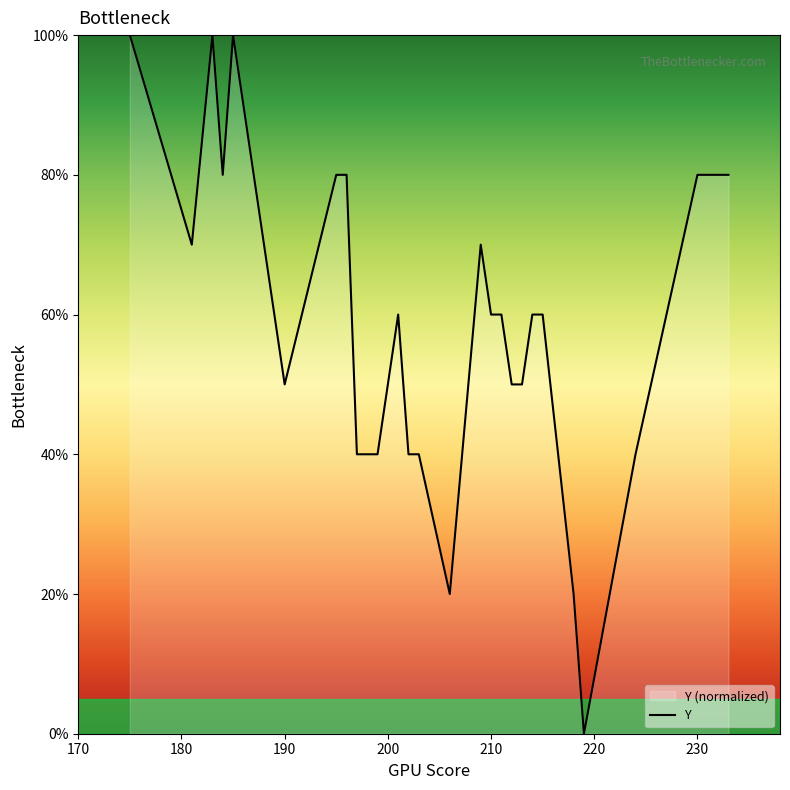

What is the difference between the second highest and minimum values?

1.0